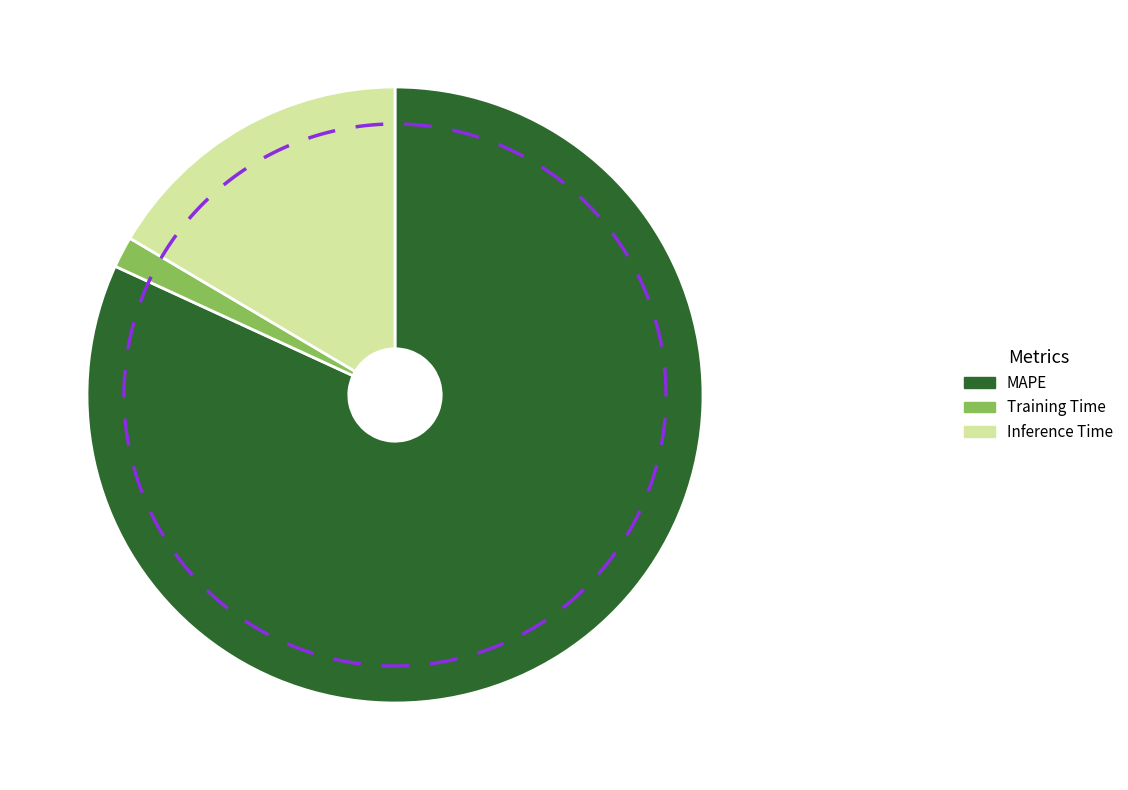

What portion of the pie excludes Inference Time?

83.5%